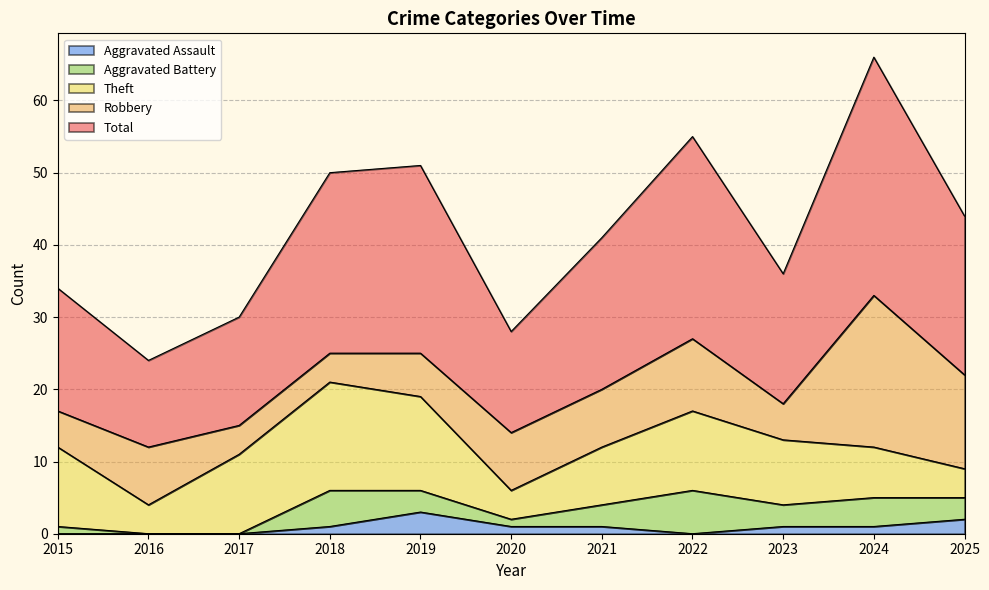

At which label does Total first exceed 21?

2018